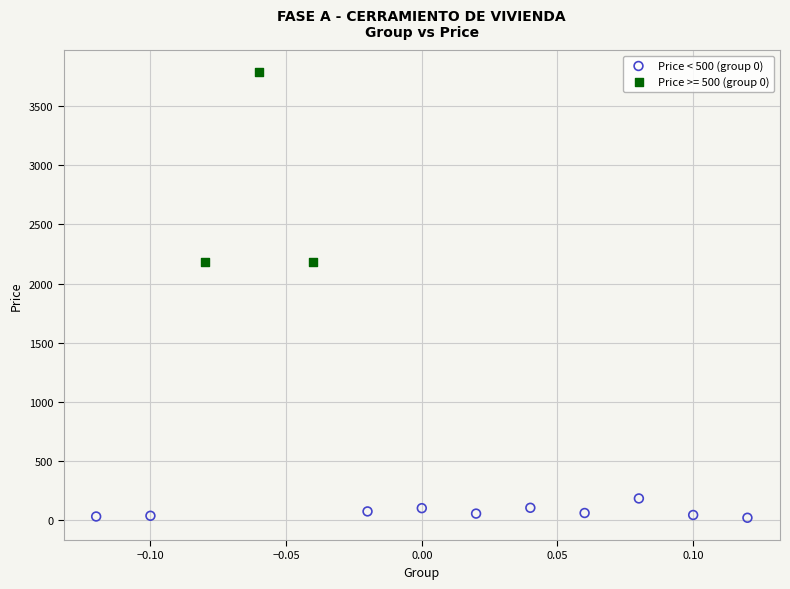

Which series has the widest spread of Y values?

Price >= 500 (group 0)